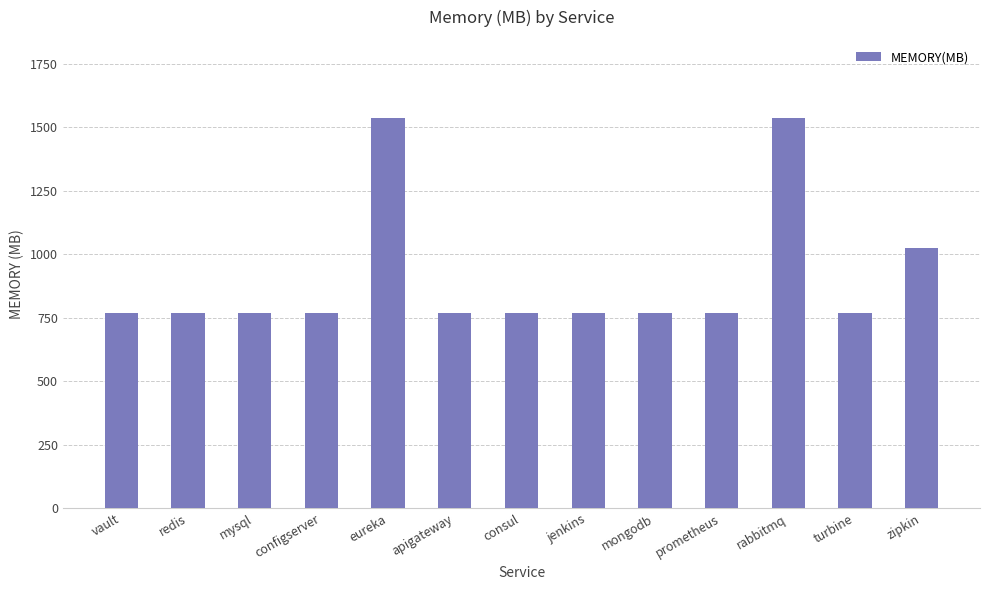

What is the minimum value shown in the chart?

768